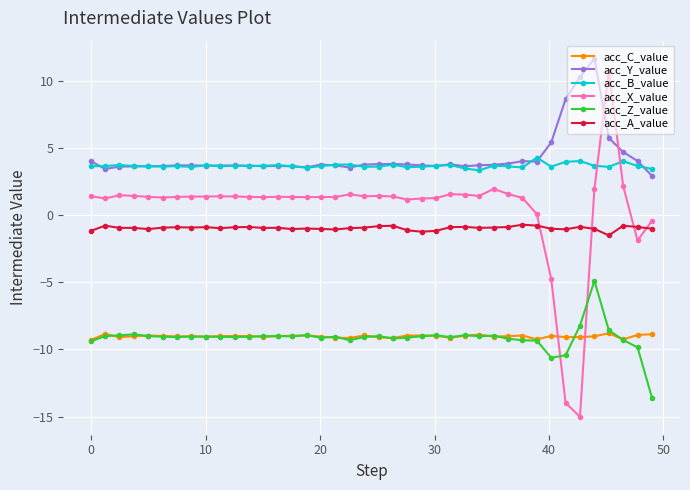

Count the number of data series in this chart.

6